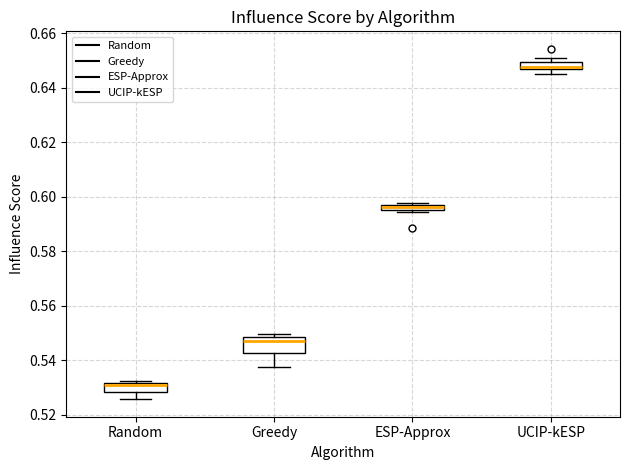

Comparing the boxes themselves (not the whiskers), which one is the tallest?

Greedy